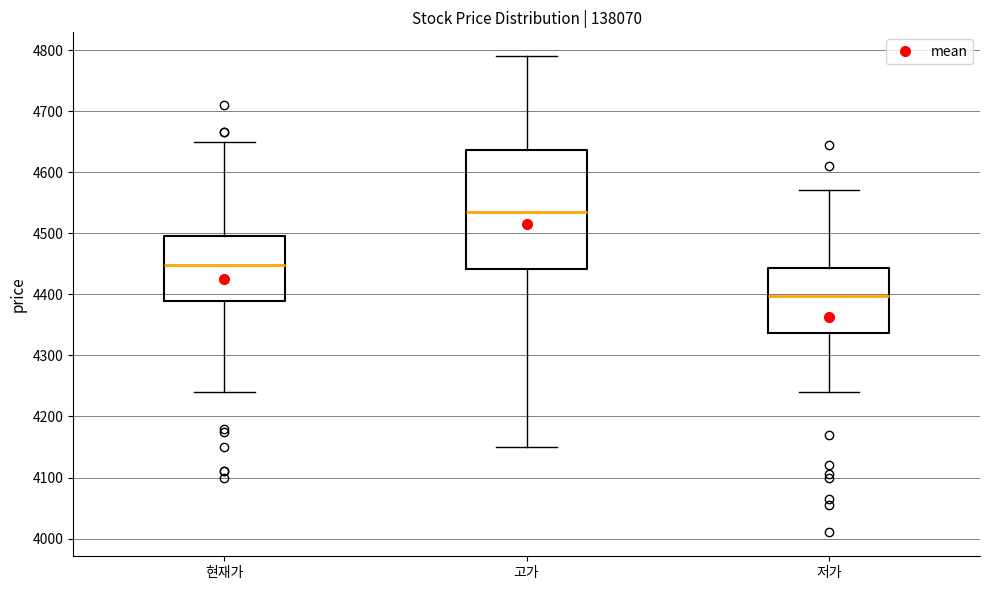

Where does the lower whisker of the box for 고가 end on the y-axis? The values are not printed on the chart, so give them approximately, as read against the axis.

4150